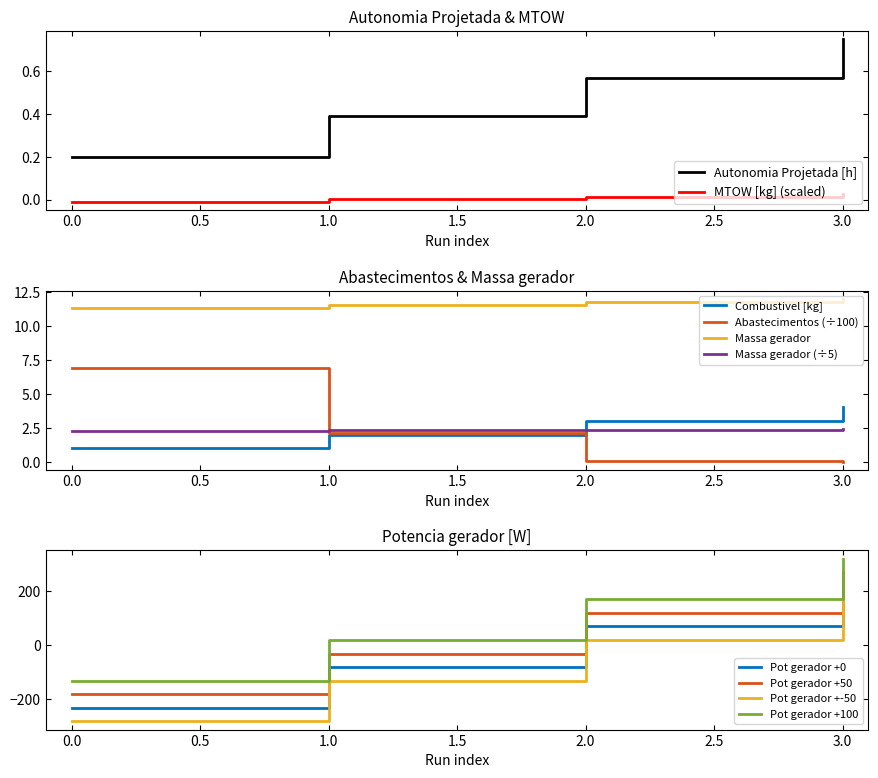

Is it true that Potencia gerador [W] equals -232.0 at 0?

True